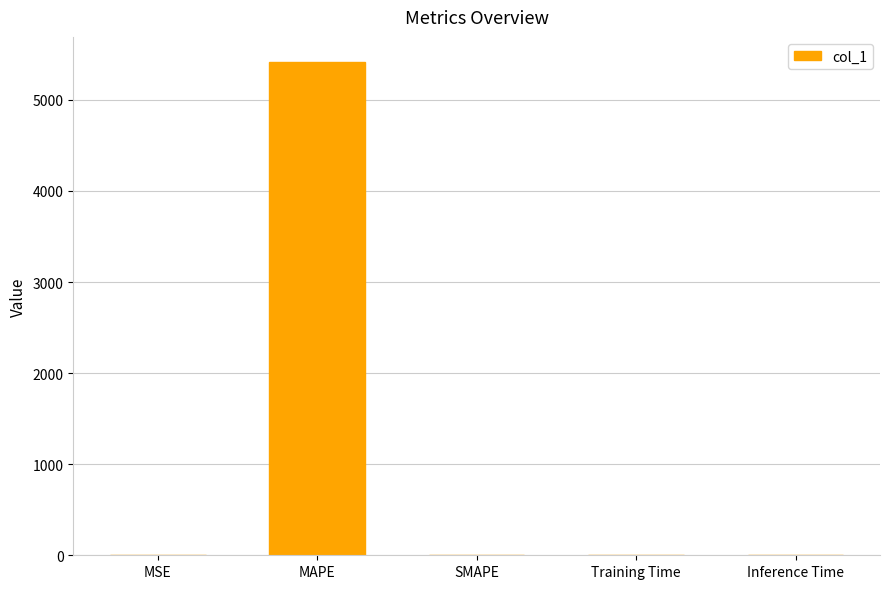

What is the maximum value shown in the chart?

5421.1